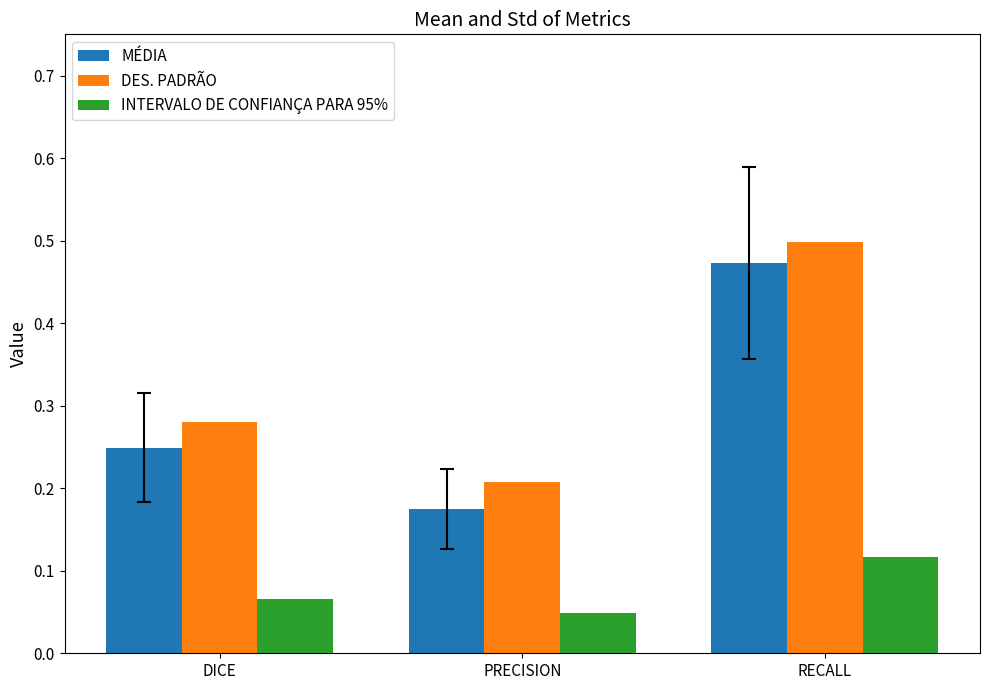

The value of MÉDIA at PRECISION is 0.2. True or false?

True